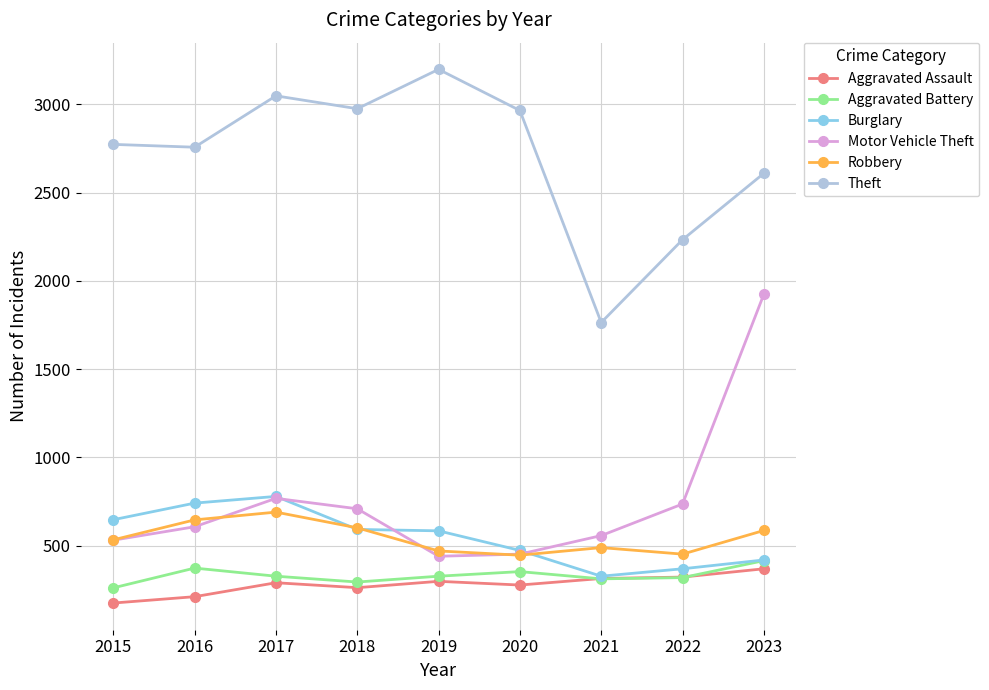

How many categories are shown in the chart?

9